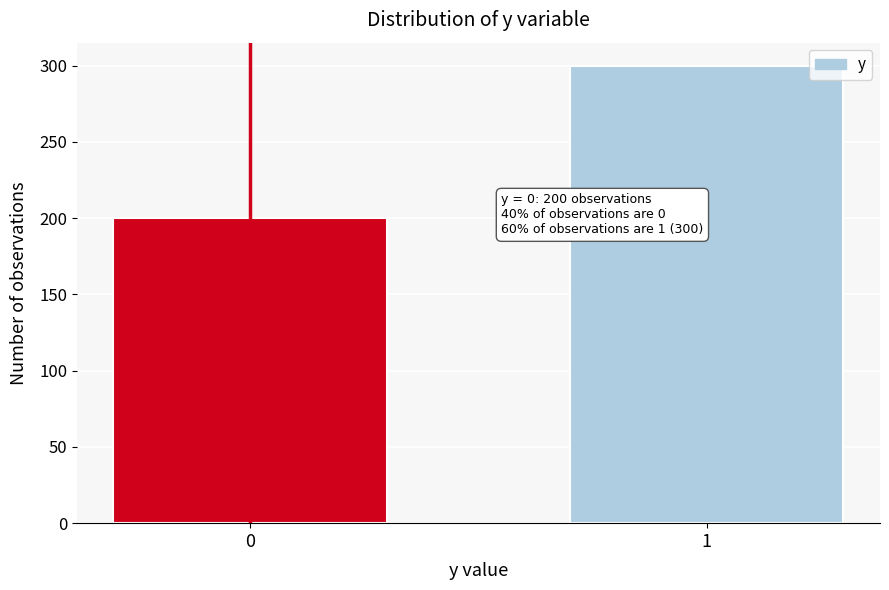

Reading left to right, transcribe all the data shown in this chart.

0=200	1=300